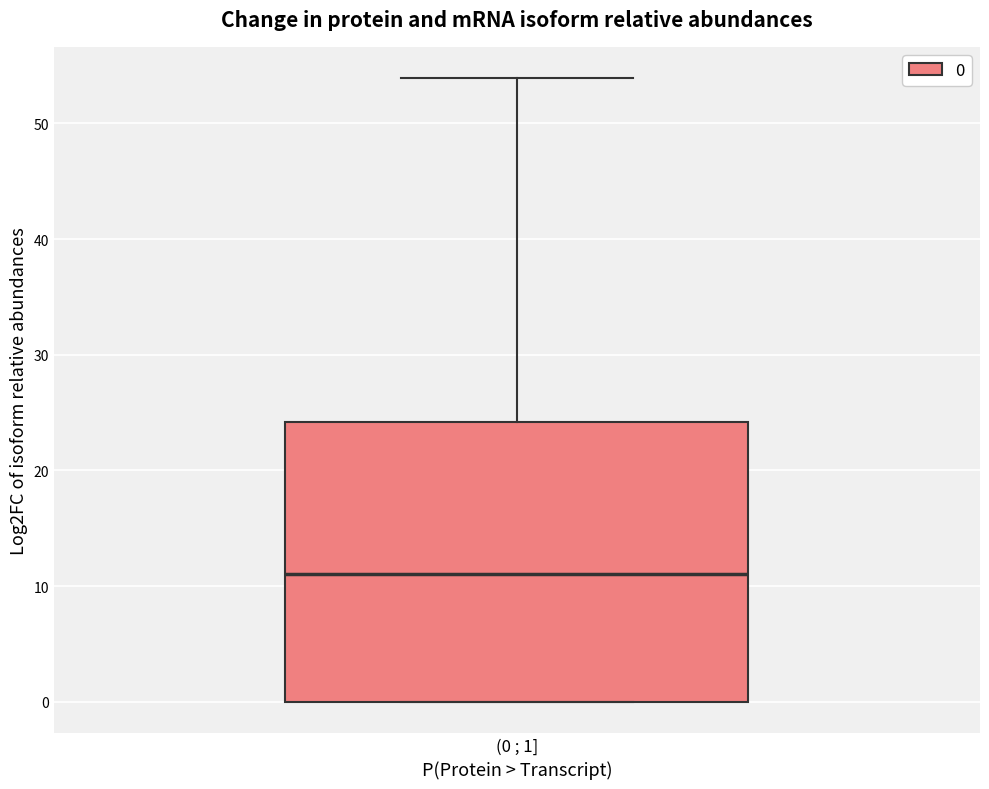

Transcribe this box plot: give where the median line is, the range the box spans, and where the two whiskers end, as read against the y-axis. The values are not printed on the chart, so give them approximately, as read against the axis.

median 11, box 0 to 24, whiskers 0 to 54